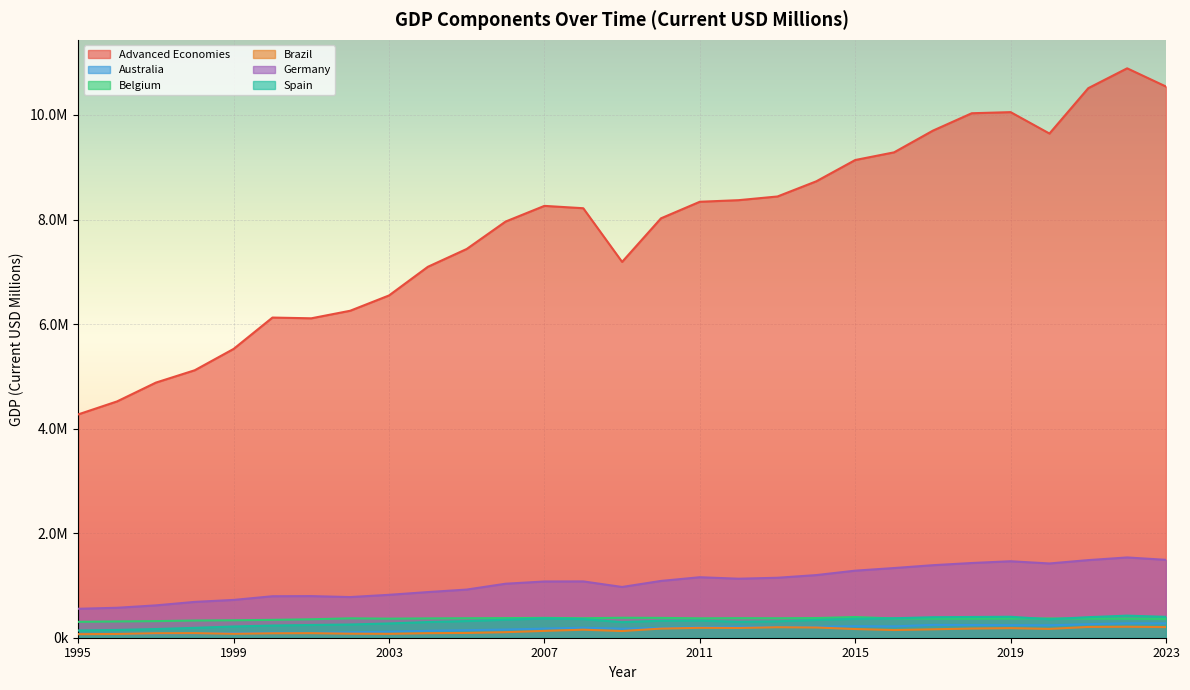

What is the average value of the Advanced Economies series?

7835515.7